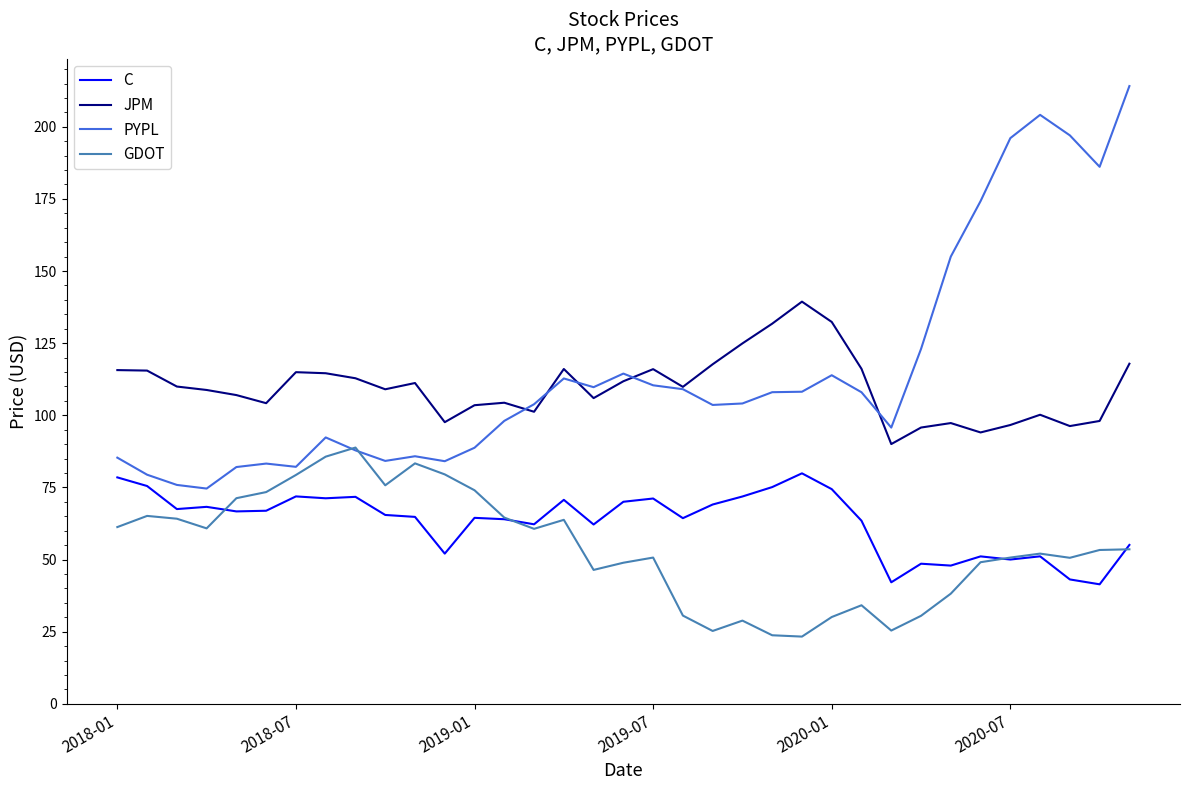

True or false: JPM and C cross at least once.

False